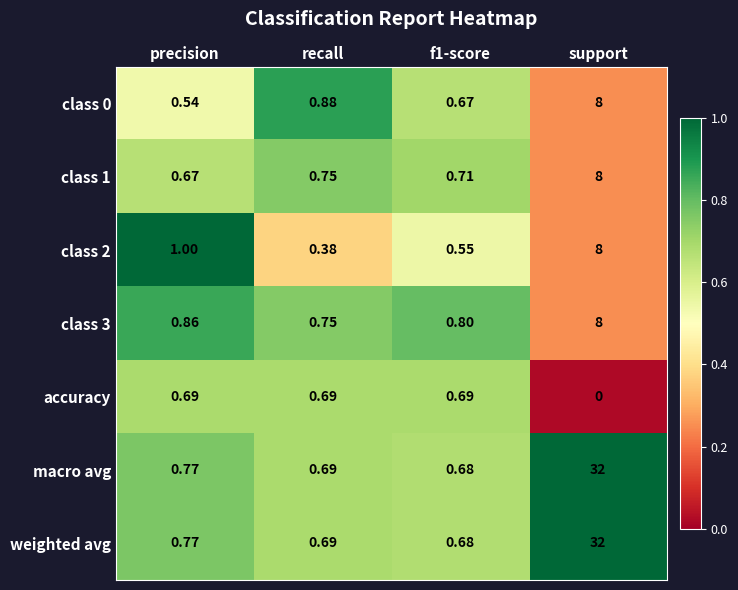

Which category has the lowest value across all series?

support